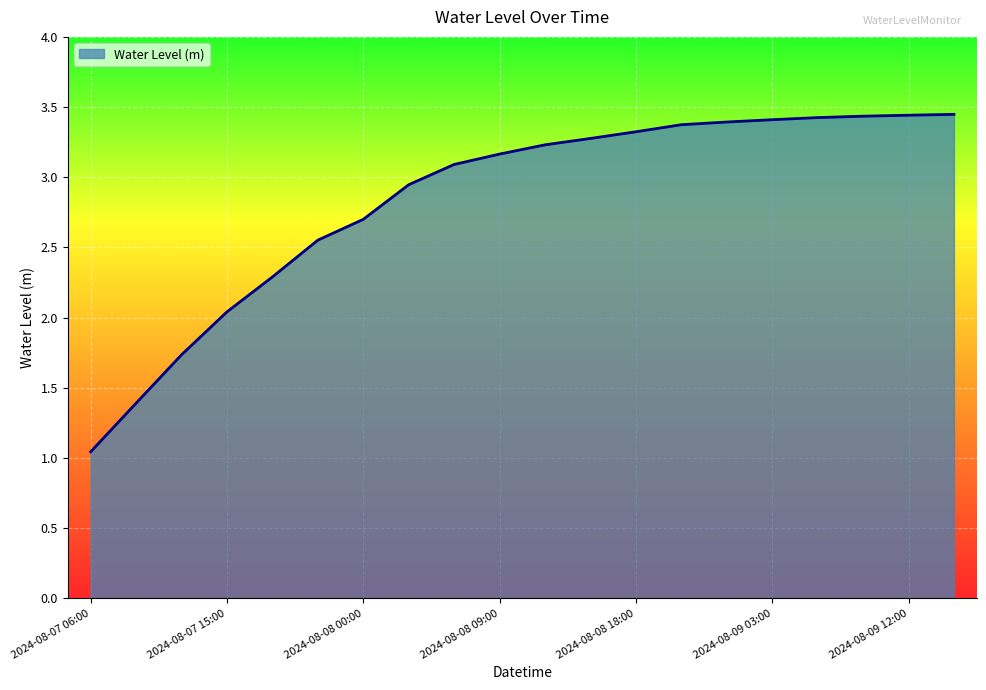

How many lines are shown in the chart?

1